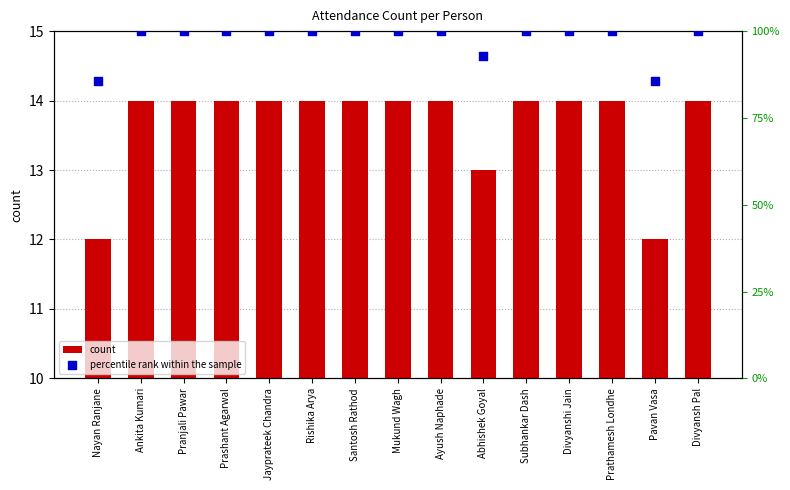

At which category is the sum across all series the highest?

Ankita Kumari